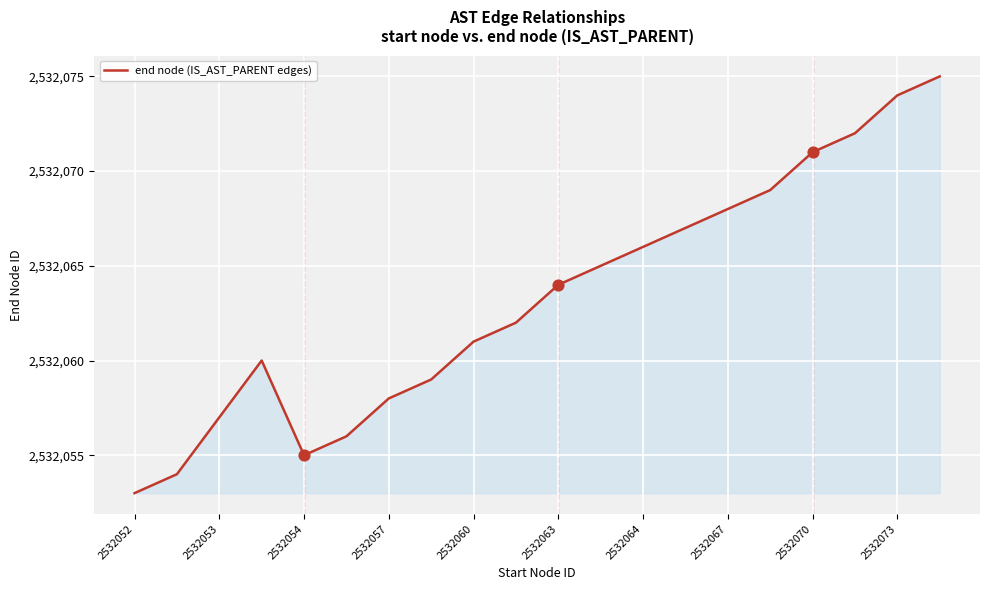

What is the difference between the maximum and minimum values?

22